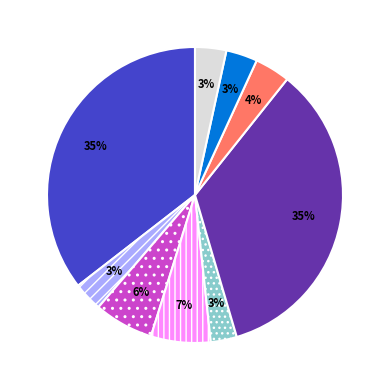

Is there any slice that represents more than half of the pie?

No